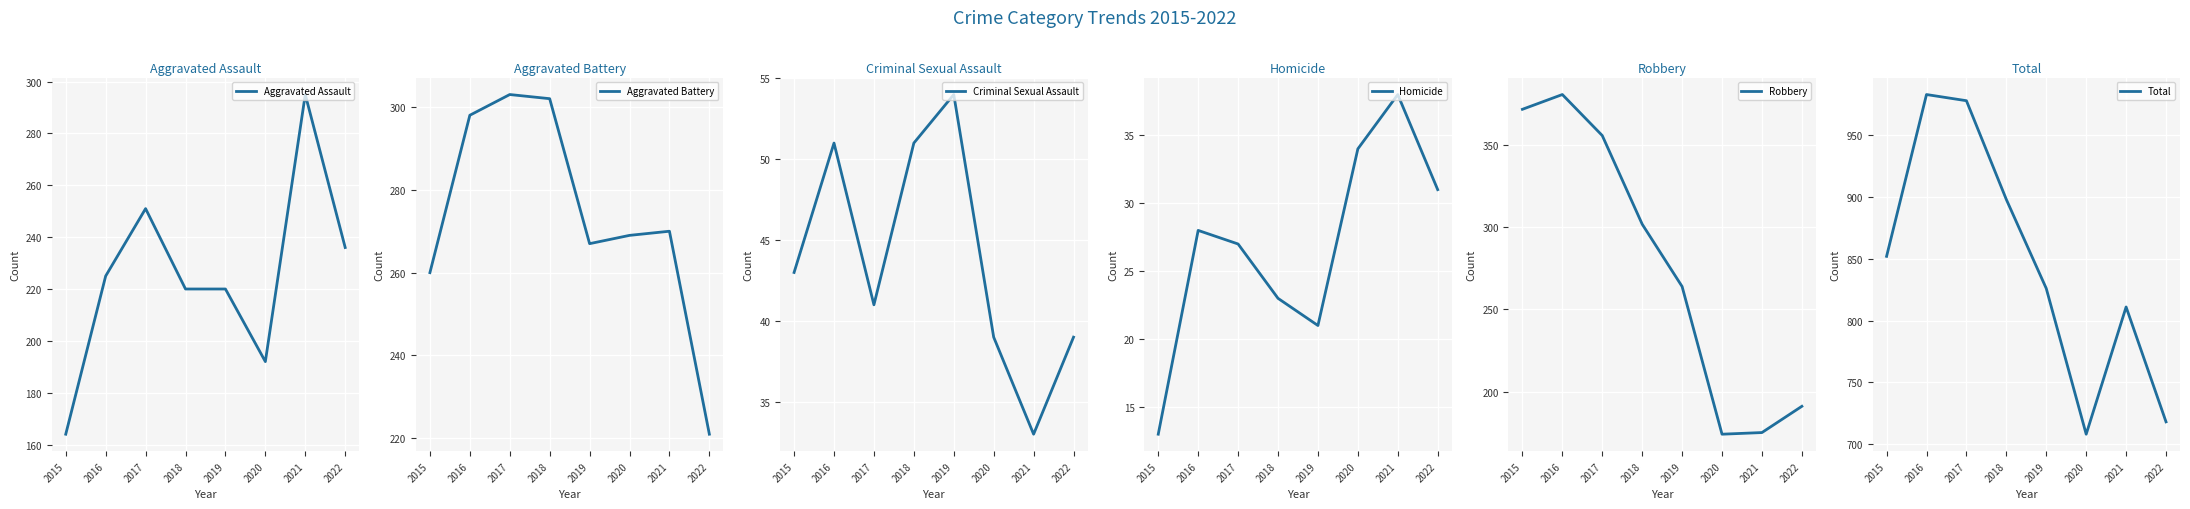

What is the average value of the Robbery series?

277